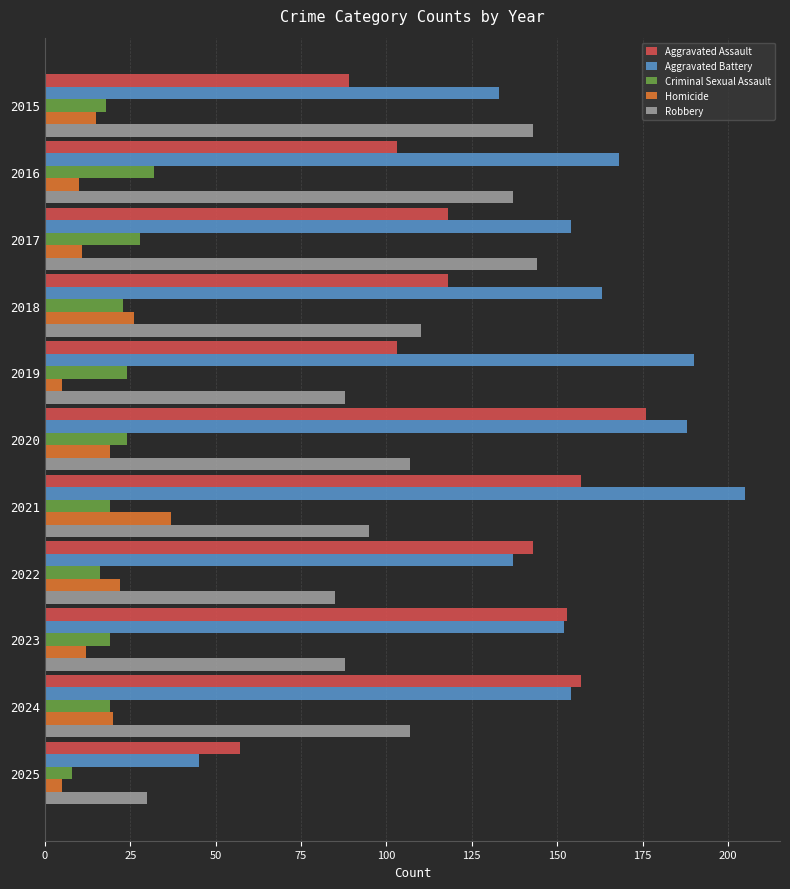

At how many categories does at least one series exceed 181?

3